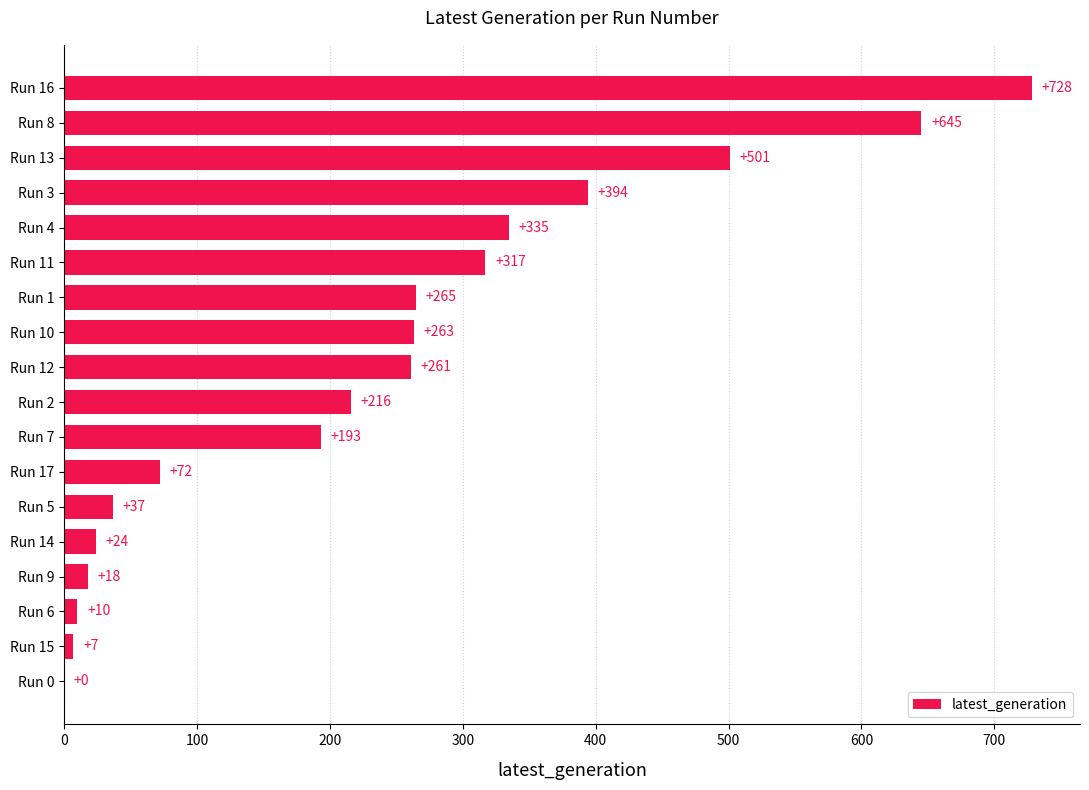

What is the greatest value displayed?

728